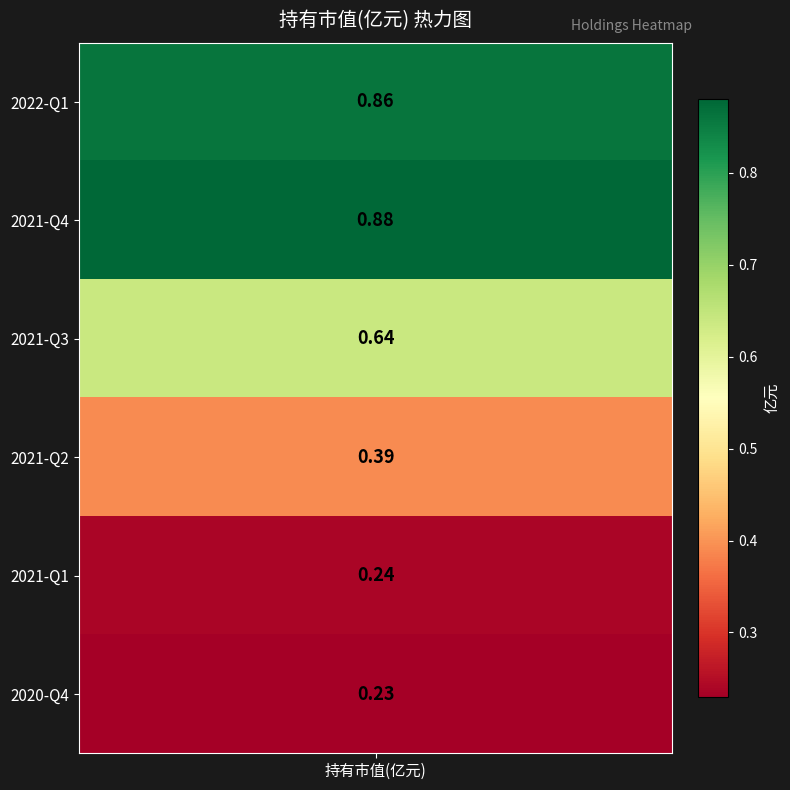

What is the sum of the values at 2020-Q4 and 2021-Q3?

0.9